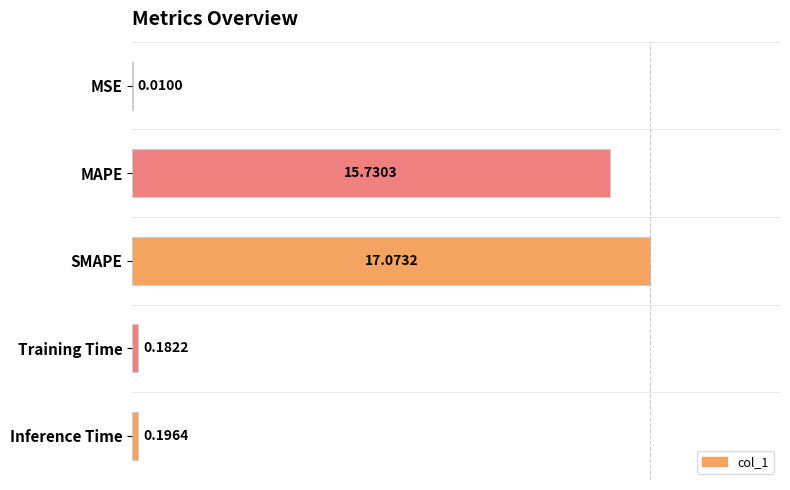

Where is the data nearest to the value 8?

MAPE